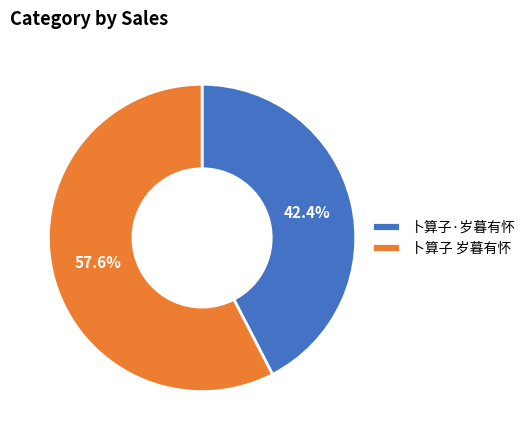

What is the ratio of the value at 卜算子 岁暮有怀 to the value at 卜算子·岁暮有怀?

1.4